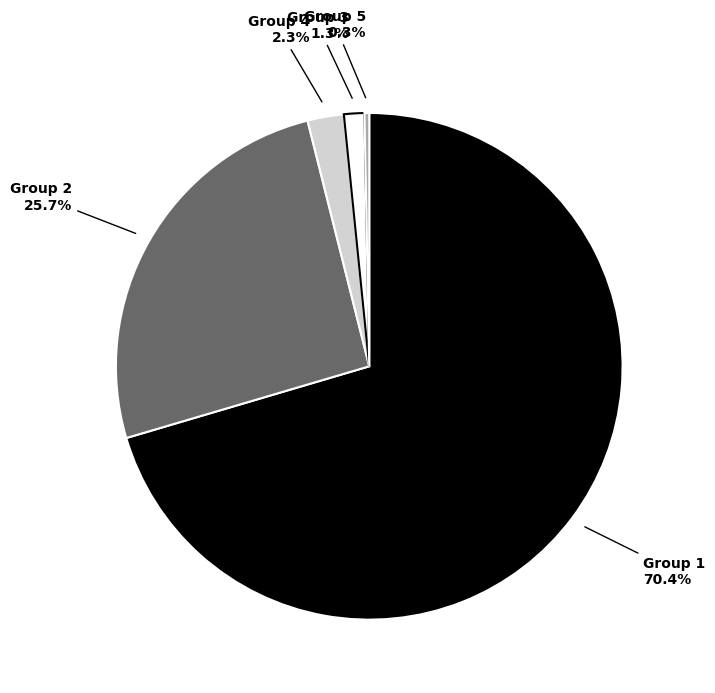

Between Group 3 and Group 5, which is larger?

Group 3